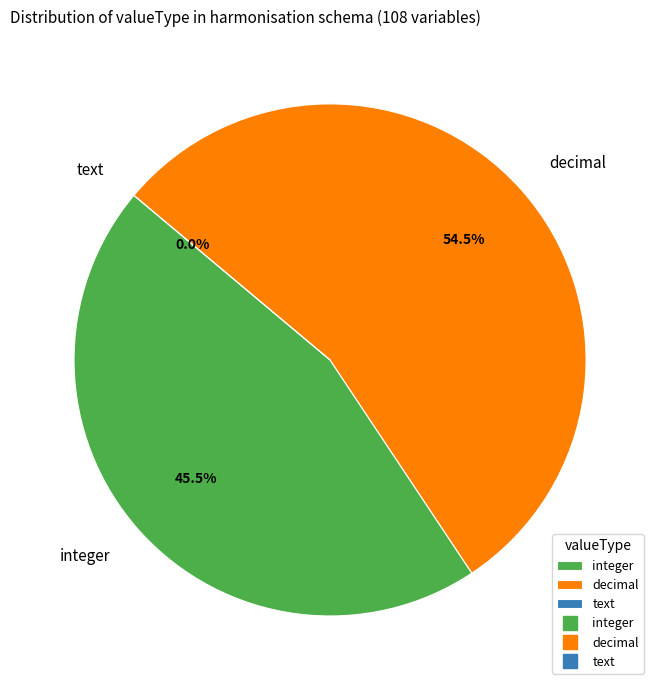

Does text account for over 50% of the chart?

No